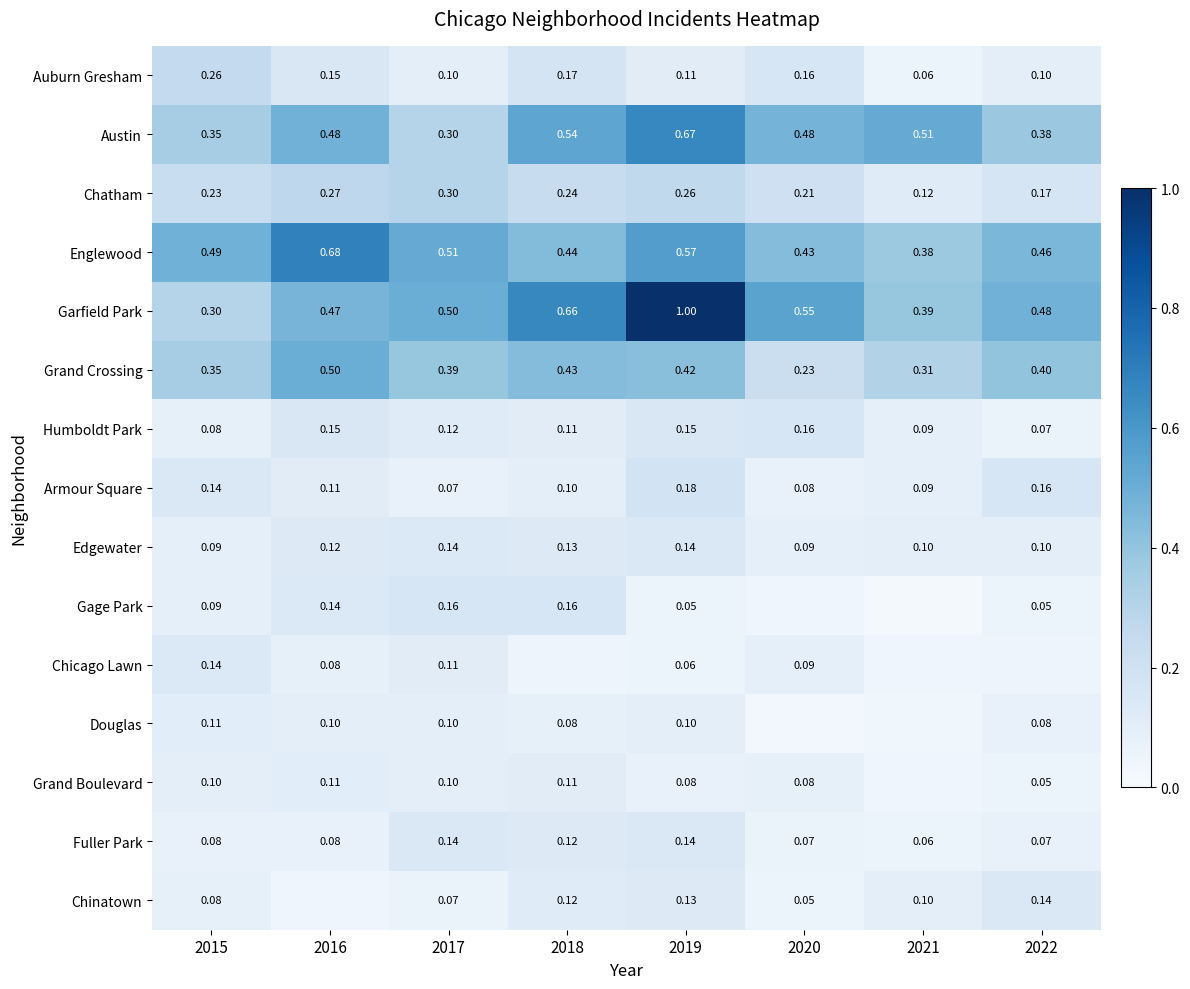

Between 2015 and 2019, which series saw the biggest shift?

Garfield Park